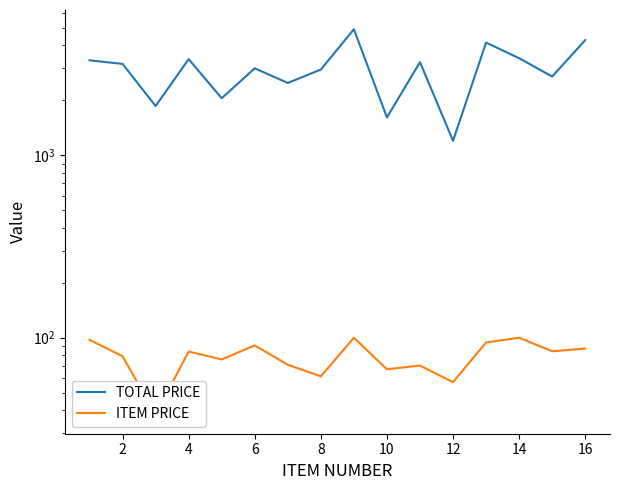

What is the difference between the maximum and minimum values in the ITEM PRICE series?

62.0